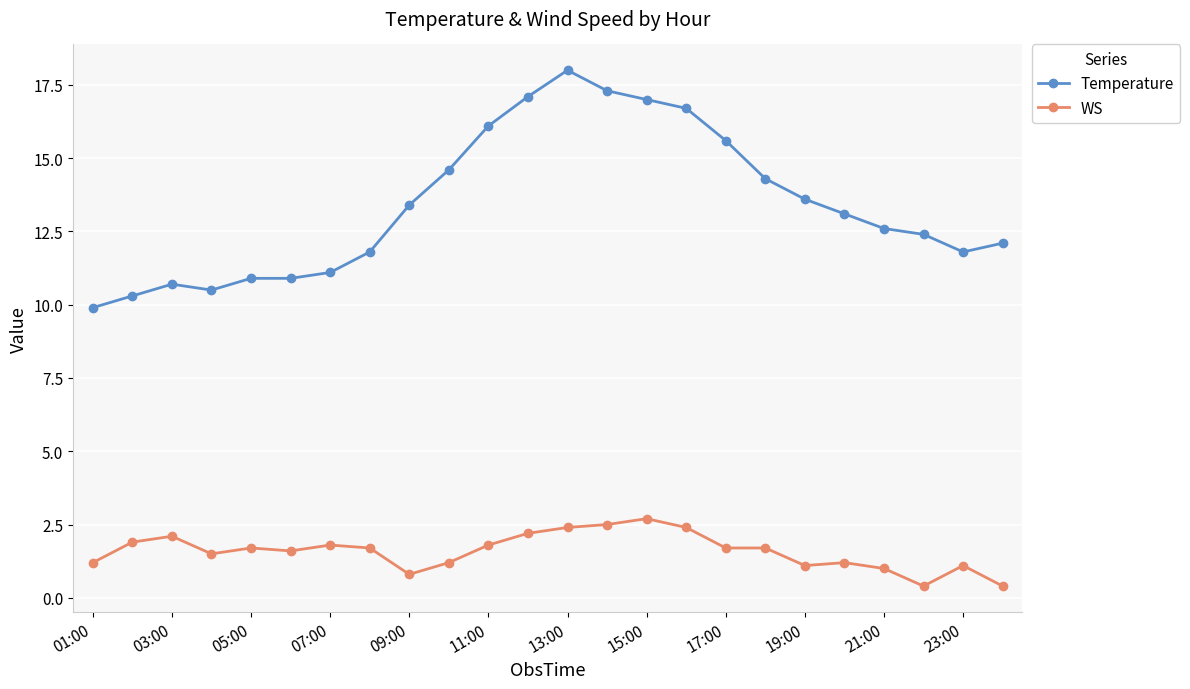

List the series in order of their overall mean, highest first.

Temperature, WS